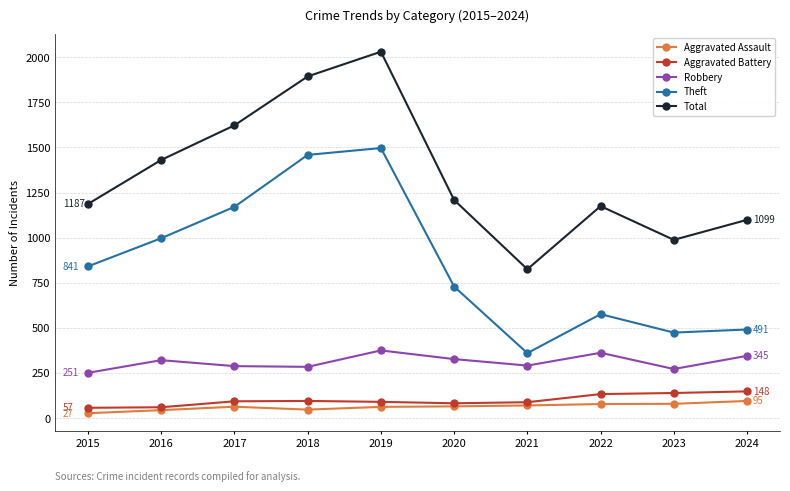

True or false: Robbery and Aggravated Battery cross at least once.

False